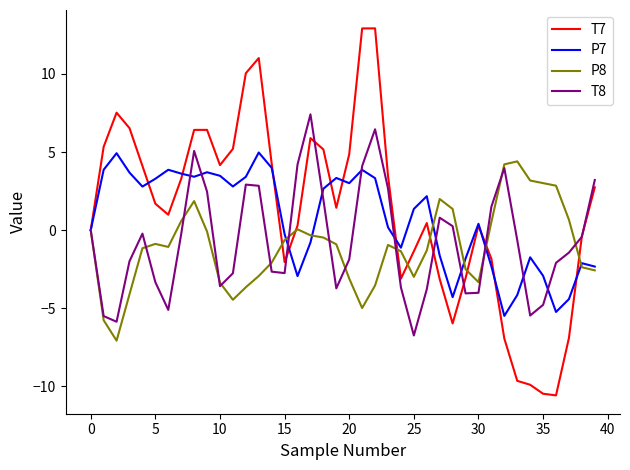

What is the minimum value for P7?

-5.5